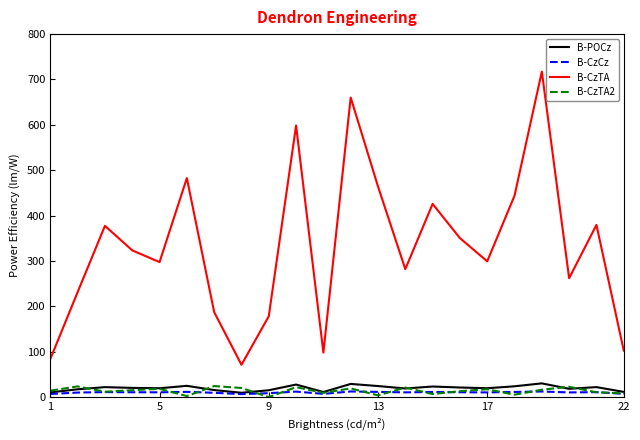

What is the maximum value shown in the chart?

717.4